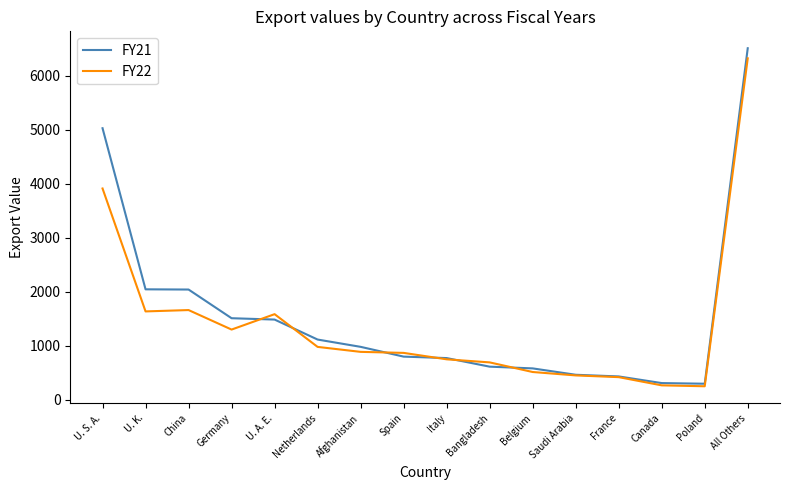

At which category is the sum across all series the highest?

All Others